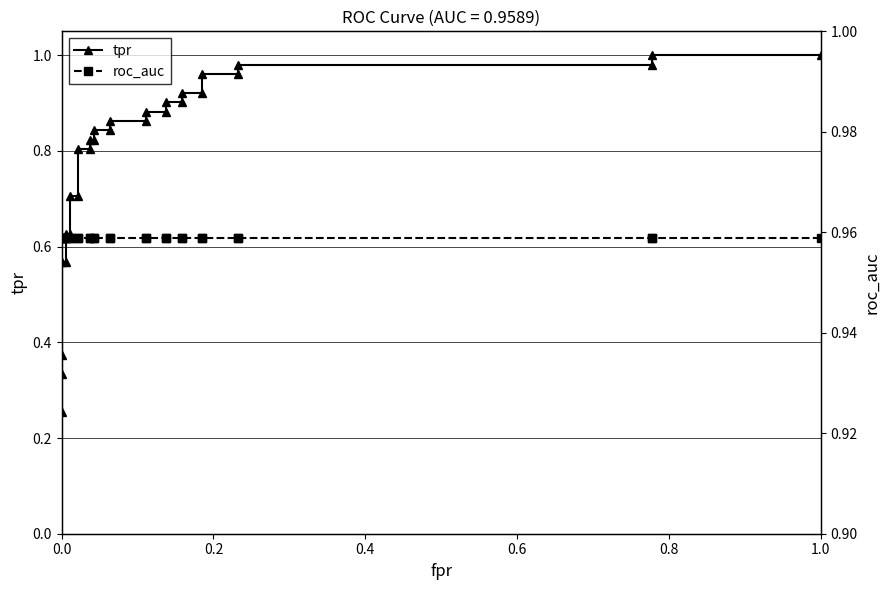

The value of tpr at 21 is 0.2. True or false?

False